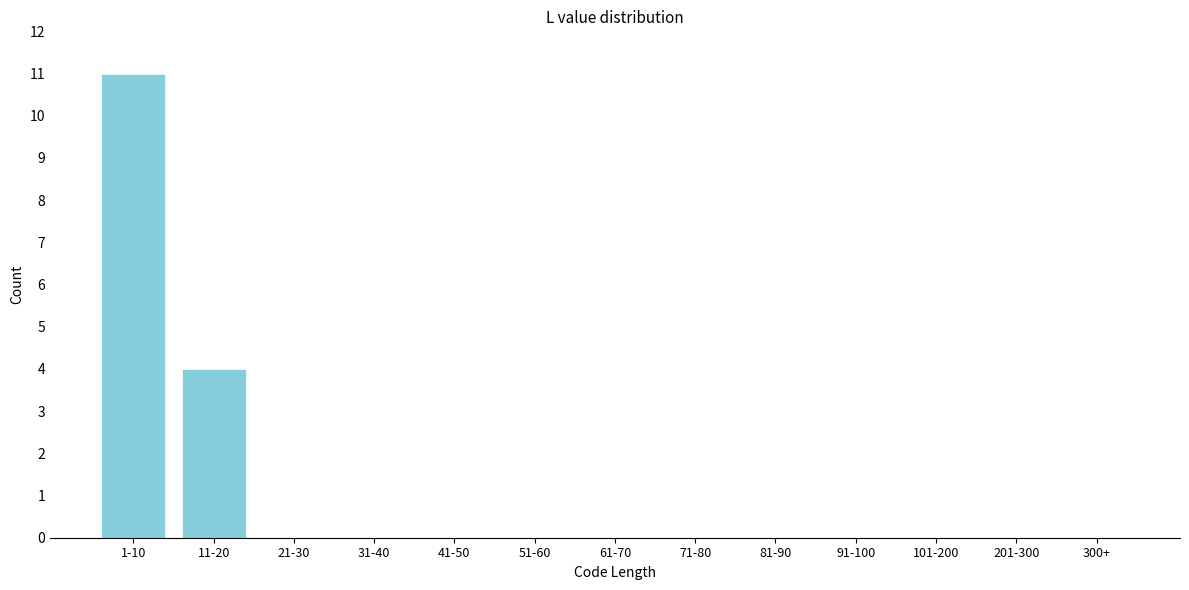

Reading left to right, extract all data points from this chart.

1-10=11	11-20=4	21-30=0	31-40=0	41-50=0	51-60=0	61-70=0	71-80=0	81-90=0	91-100=0	101-200=0	201-300=0	300+=0